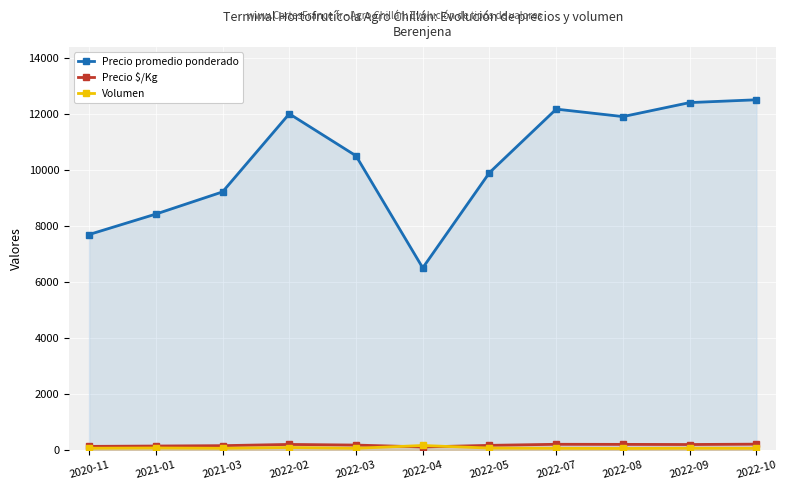

Is it true that Precio promedio ponderado equals 8420 at 2021-01?

True